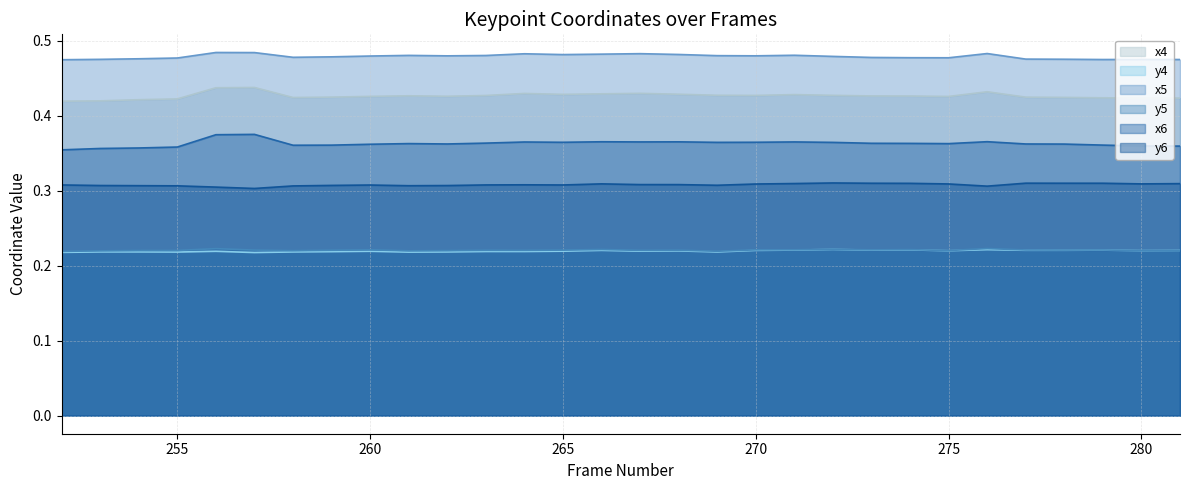

How many lines are shown in the chart?

6